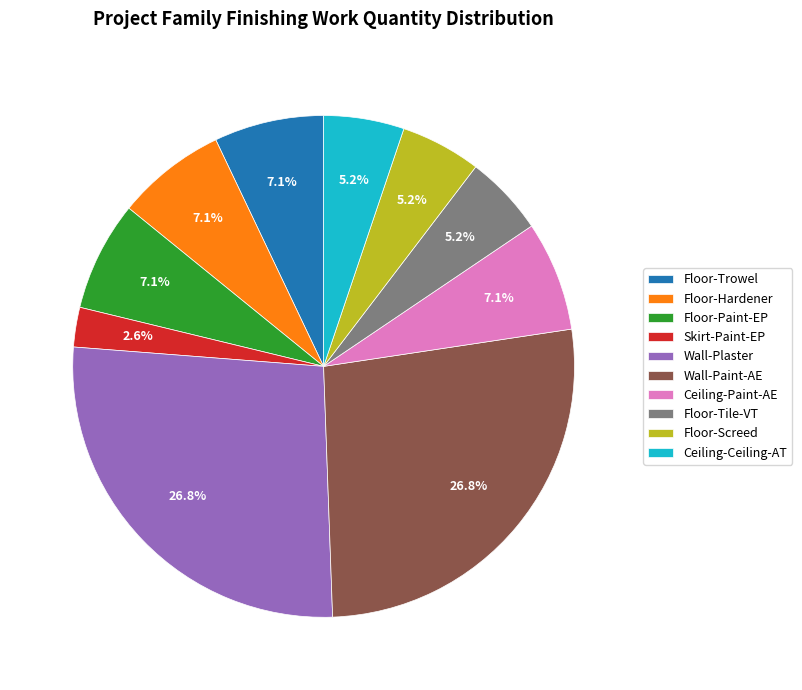

Combined, do Floor-Trowel and Ceiling-Paint-AE account for over 50%?

No